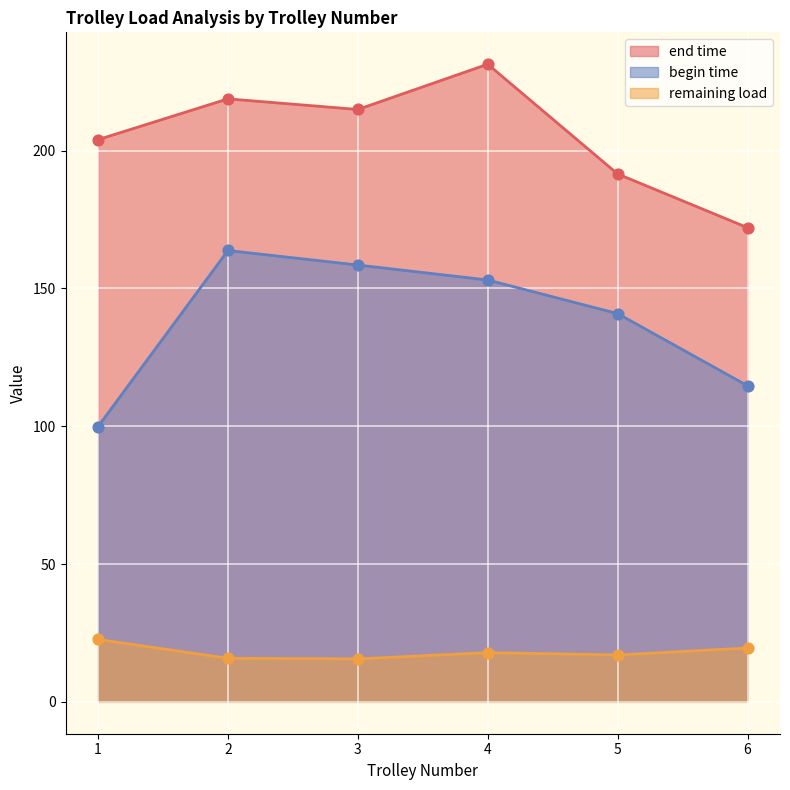

What are all the series names shown in the legend?

end time, begin time, remaining load